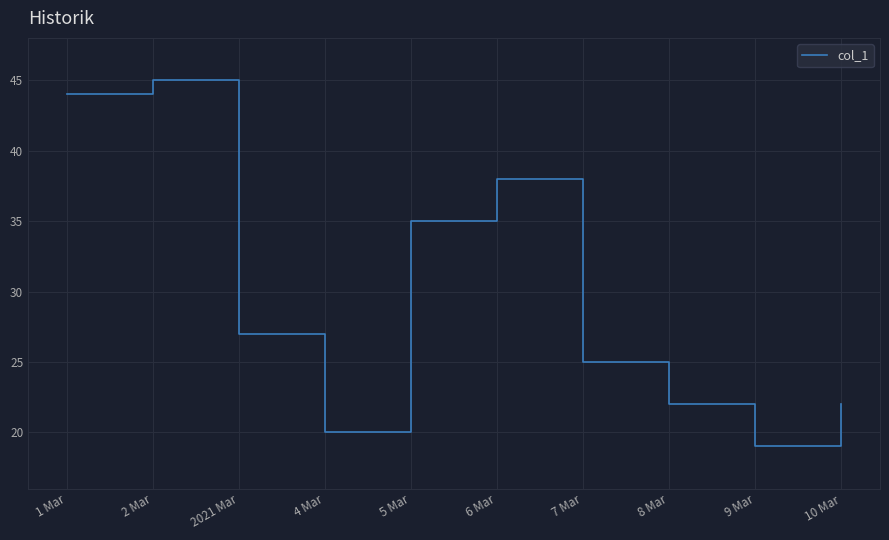

Read the value at 6 Mar, to the nearest 10.

40